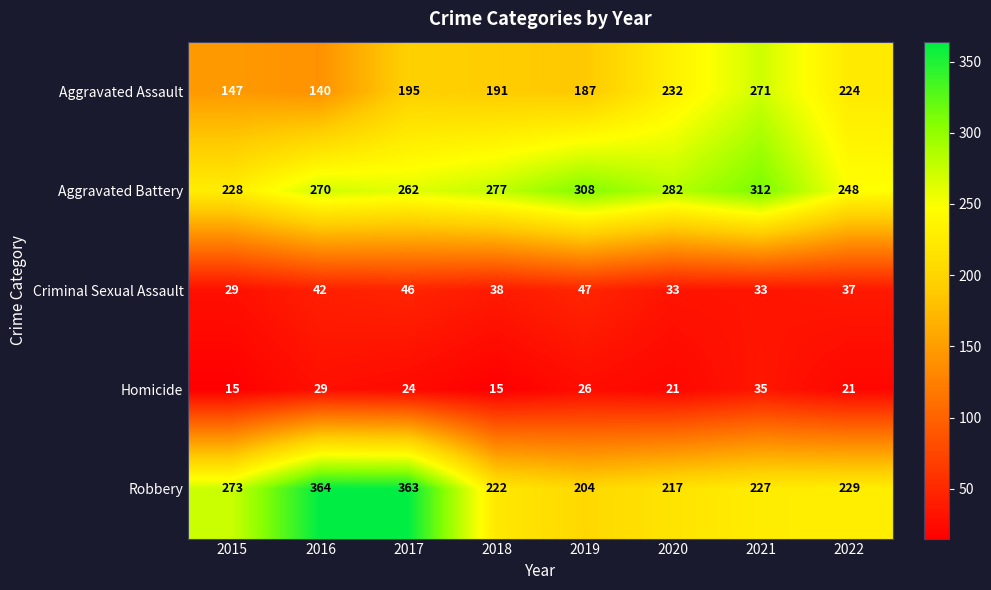

What is the difference between the Robbery values at 2022 and 2016?

135